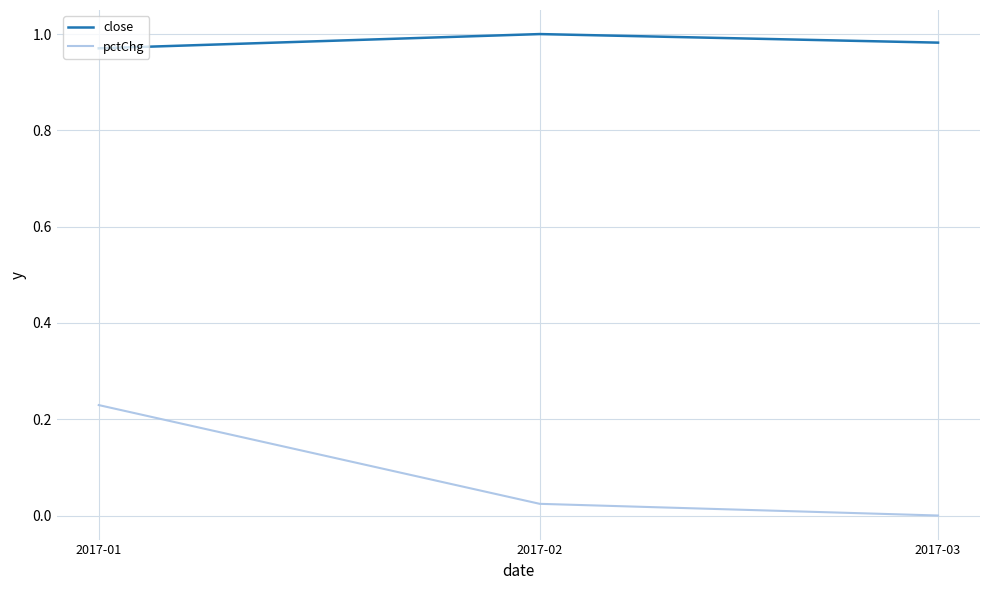

At 2017-02, list the series in order from largest to smallest.

close, pctChg